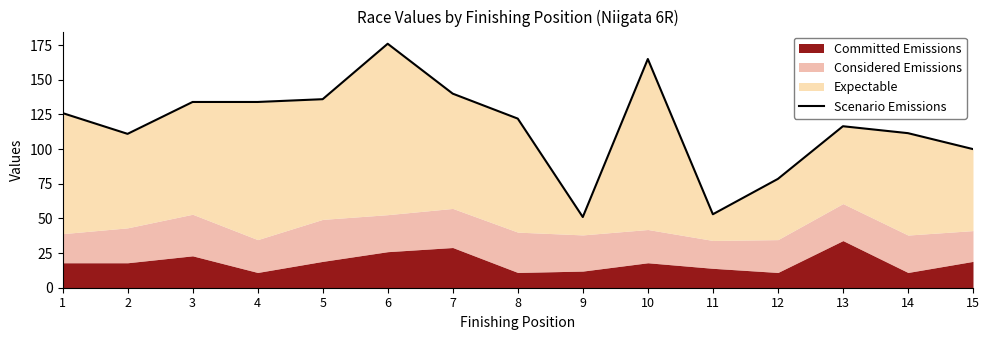

How many interior local peaks (higher than both neighbors) does the data have?

3